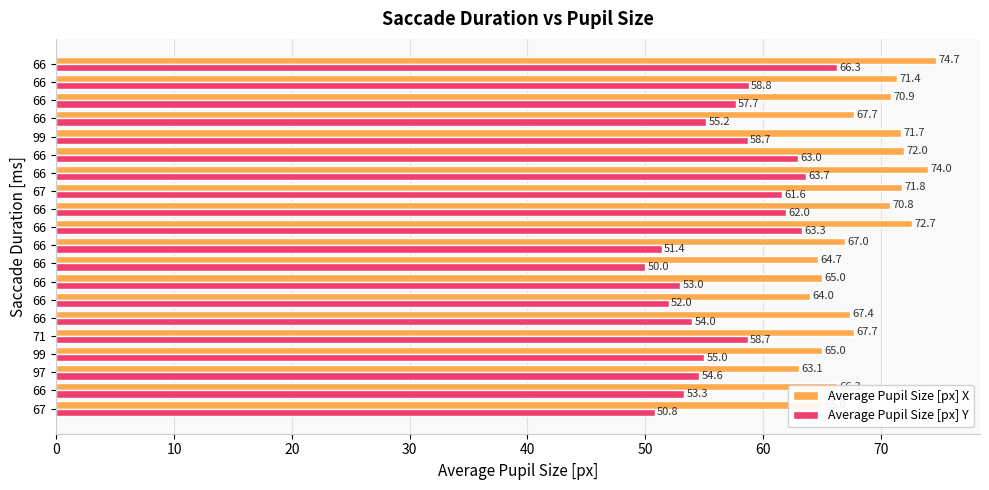

Reading left to right, list all the values displayed in this chart.

Average Pupil Size [px] X: 65.0	66.3	63.1	65.0	67.7	67.4	64.0	65.0	64.7	67.0	72.7	70.8	71.8	74.0	72.0	71.7	67.7	70.9	71.4	74.7
Average Pupil Size [px] Y: 50.8	53.3	54.6	55.0	58.7	54.0	52.0	53.0	50.0	51.4	63.3	62.0	61.6	63.7	63.0	58.7	55.2	57.7	58.8	66.3